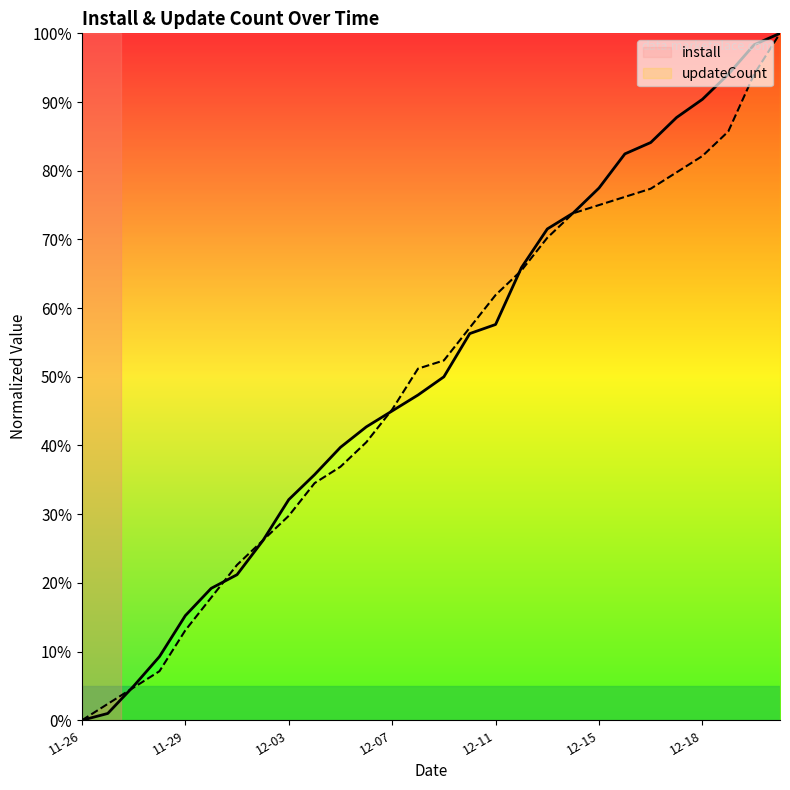

Rank the series by their maximum value, from highest to lowest.

install, updateCount